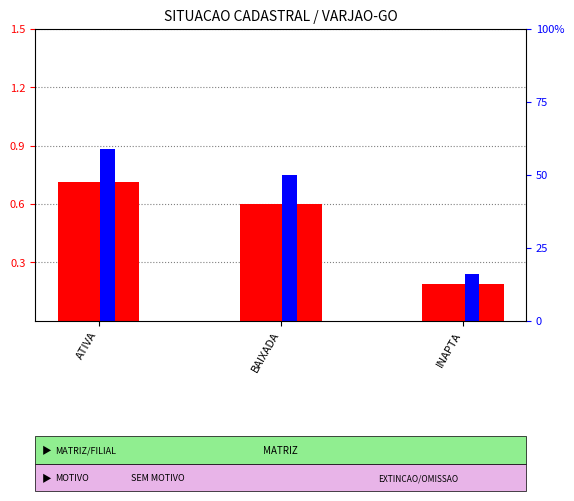

What is the sum of all count values?

1.5